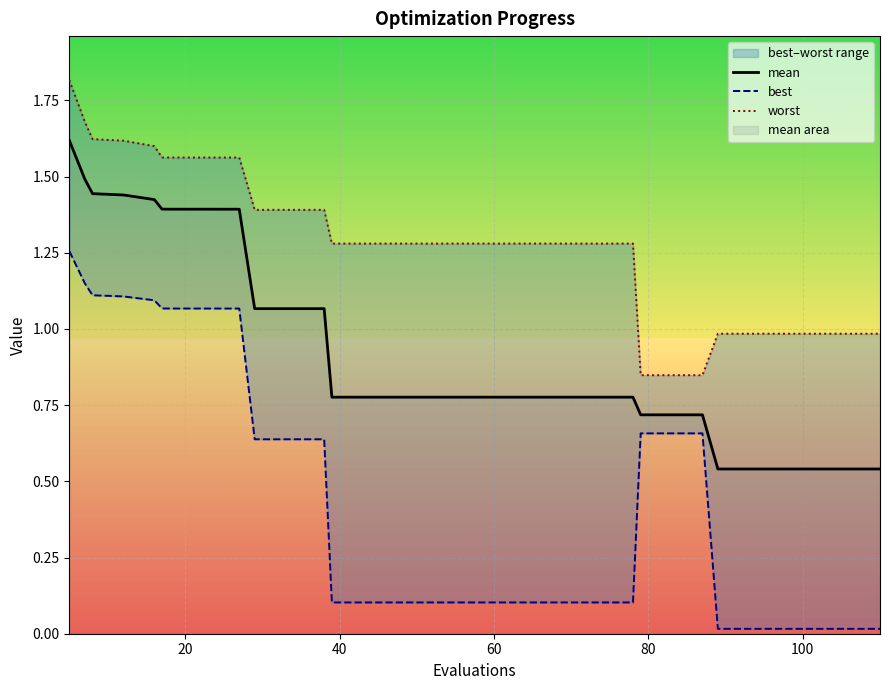

How many lines are shown in the chart?

3